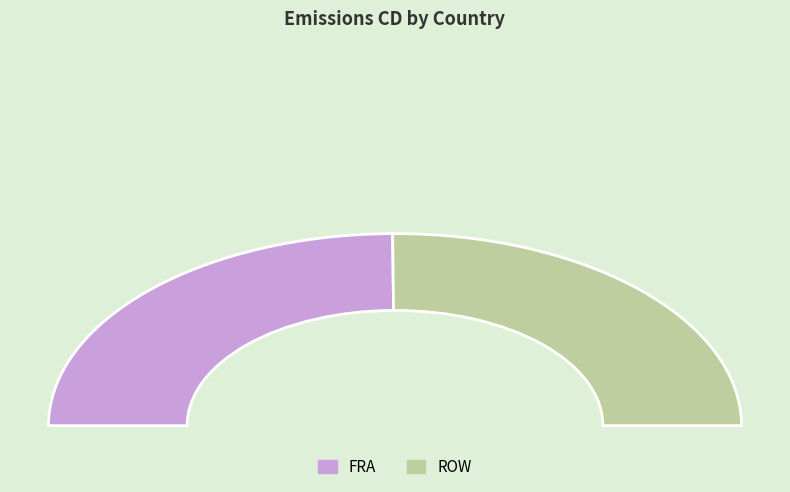

What percentage do FRA and ROW together represent?

100.0%